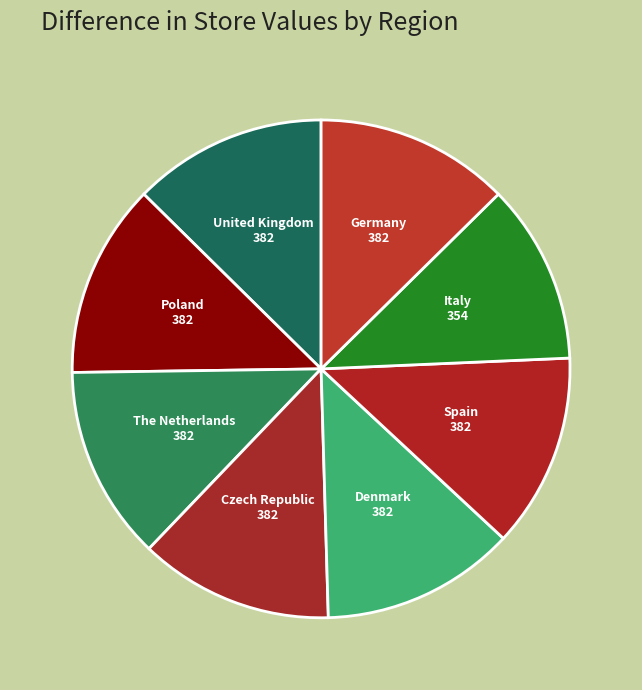

Is it true that The Netherlands is 13% of the pie?

True